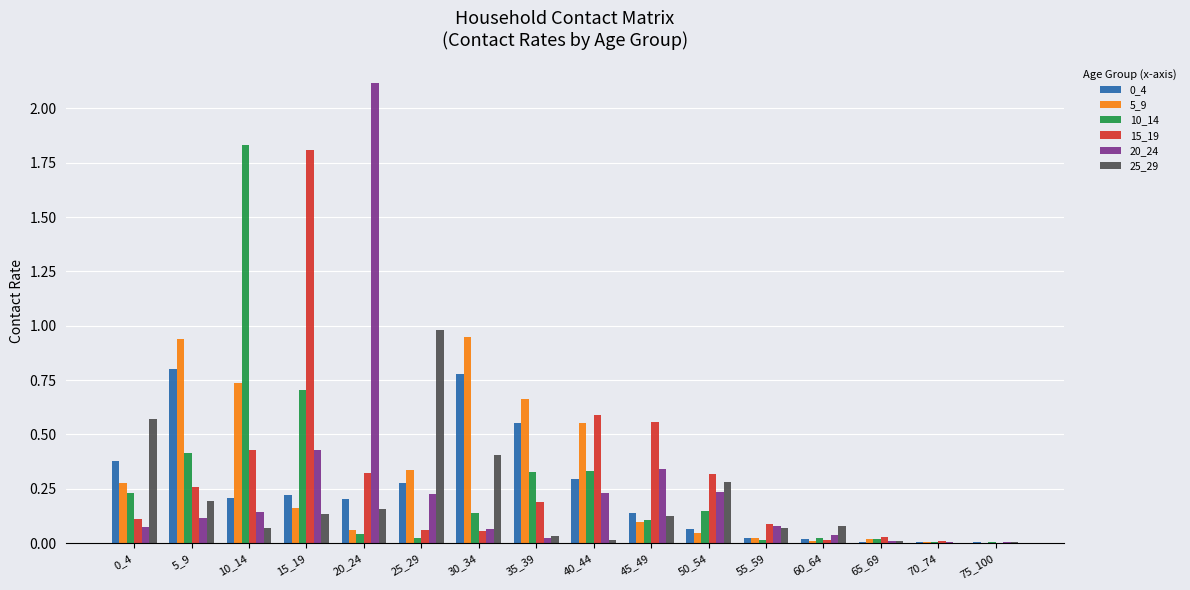

Is the value of 0_4 at 40_44 greater than the value of 15_19 at 65_69?

Yes